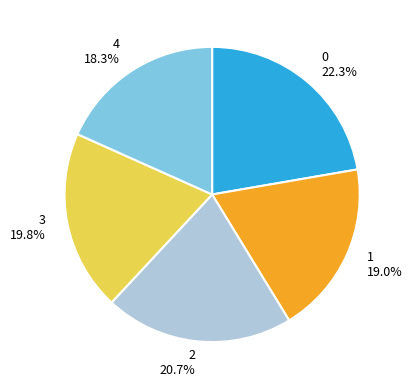

What percentage do 0 and 1 together represent?

41.3%